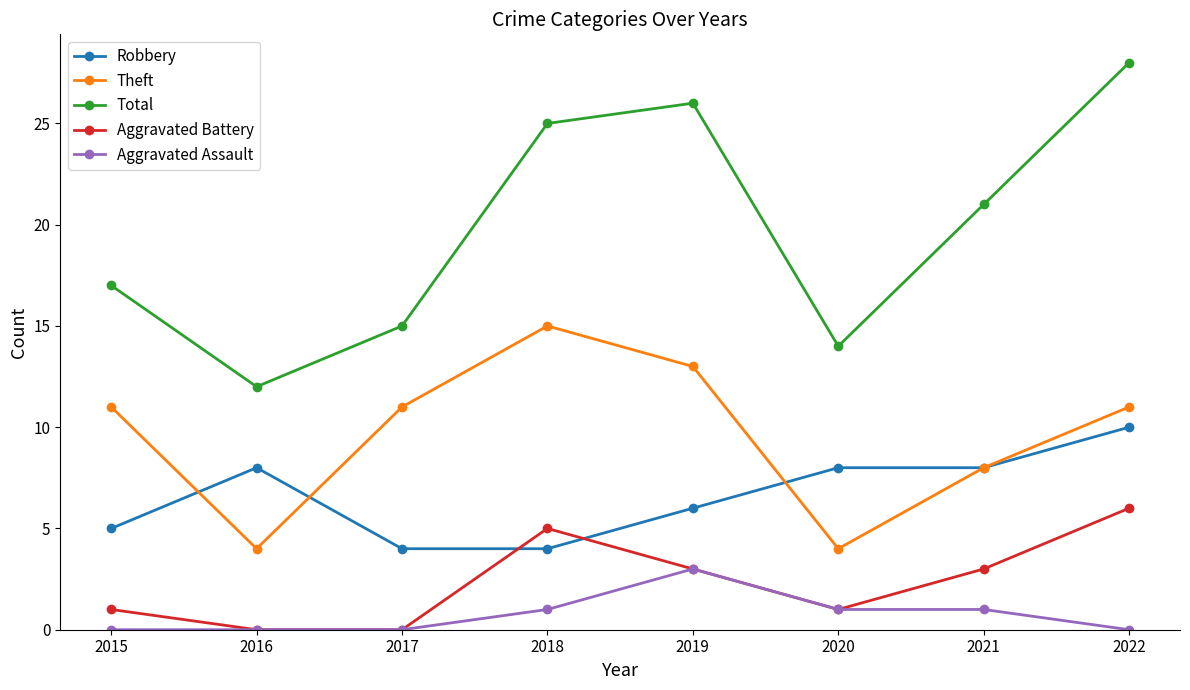

True or false: Total and Robbery cross at least once.

False